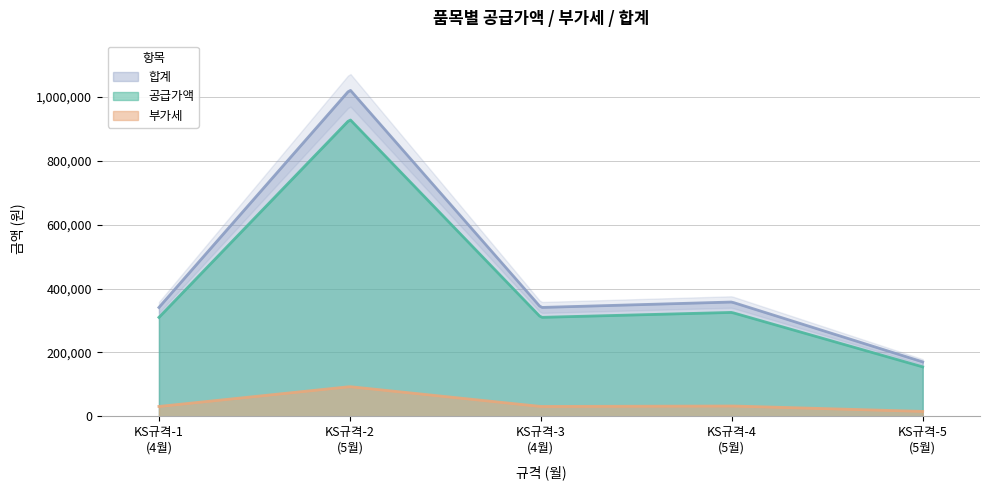

True or false: 합계 and 부가세 cross at least once.

False